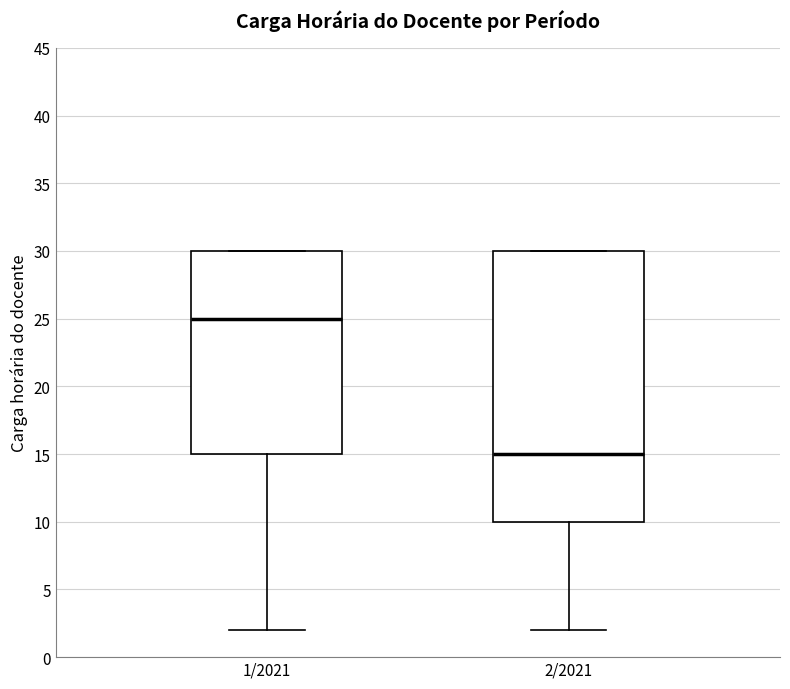

Which box is the tallest, from its lower edge to its upper edge?

2/2021